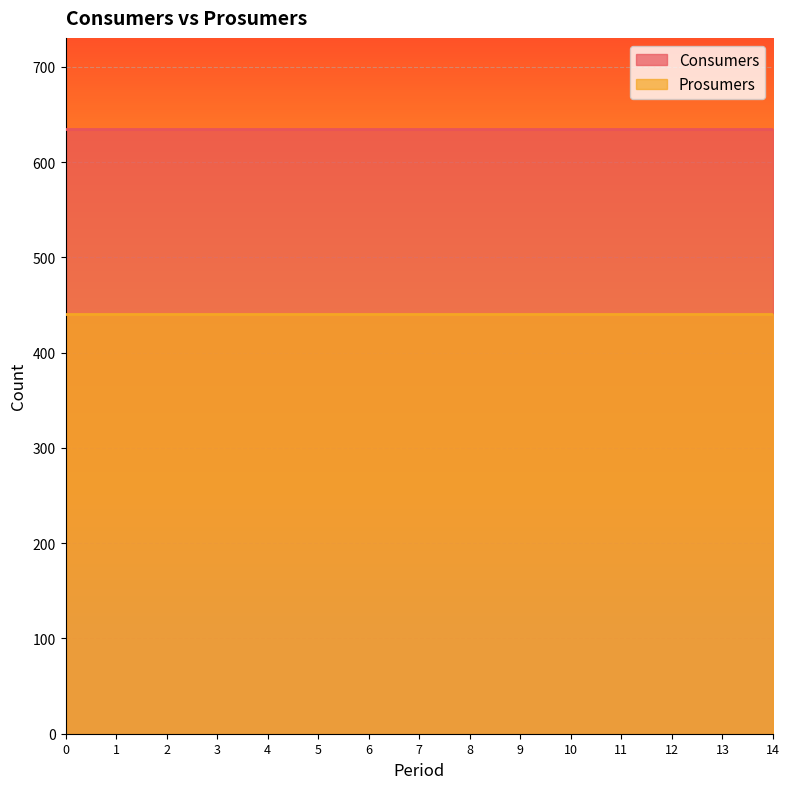

What are all the series names shown in the legend?

Consumers, Prosumers